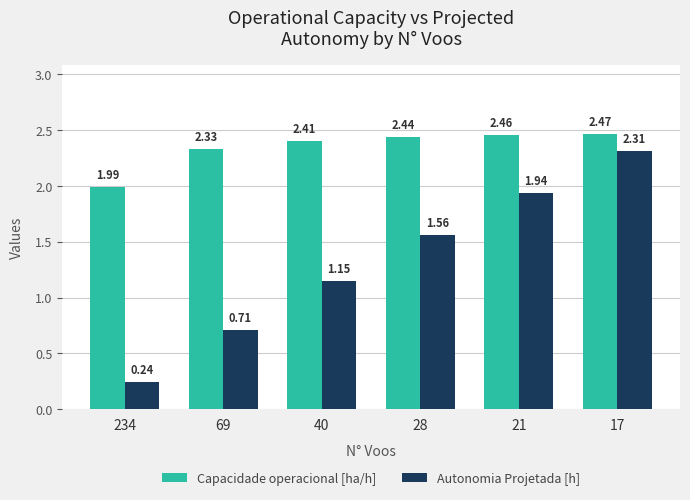

List the series in order of their overall mean, highest first.

Capacidade operacional [ha/h], Autonomia Projetada [h]